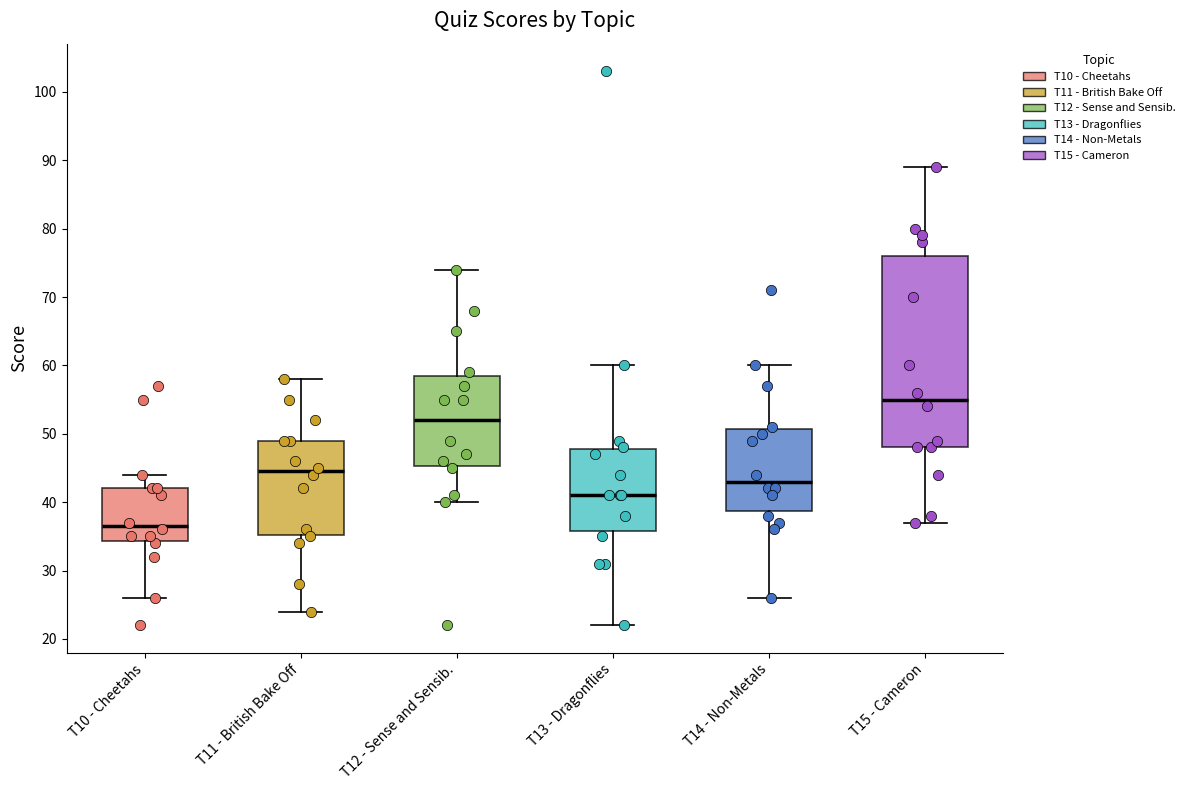

Reading left to right, read every box against the y-axis: the position of its median line, the range the box covers, and the ends of its whiskers. The values are not printed on the chart, so give them approximately, as read against the axis.

T10 - Cheetahs: median 37, box 34 to 42, whiskers 26 to 44
T11 - British Bake Off: median 45, box 35 to 49, whiskers 24 to 58
T12 - Sense and Sensib.: median 52, box 45 to 59, whiskers 40 to 74
T13 - Dragonflies: median 41, box 36 to 48, whiskers 22 to 60
T14 - Non-Metals: median 43, box 39 to 51, whiskers 26 to 60
T15 - Cameron: median 55, box 48 to 76, whiskers 37 to 89